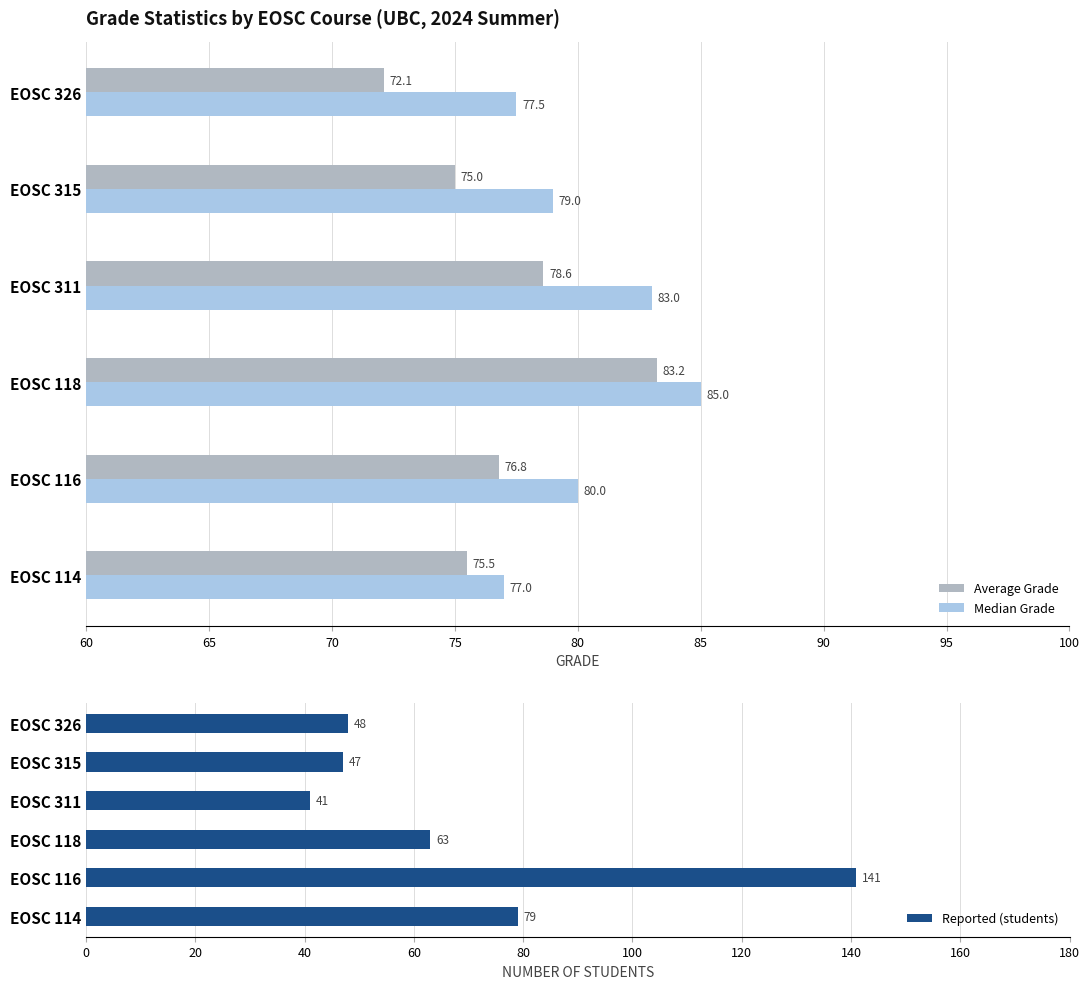

Is it true that Average Grade equals 83.2 at EOSC 118?

True